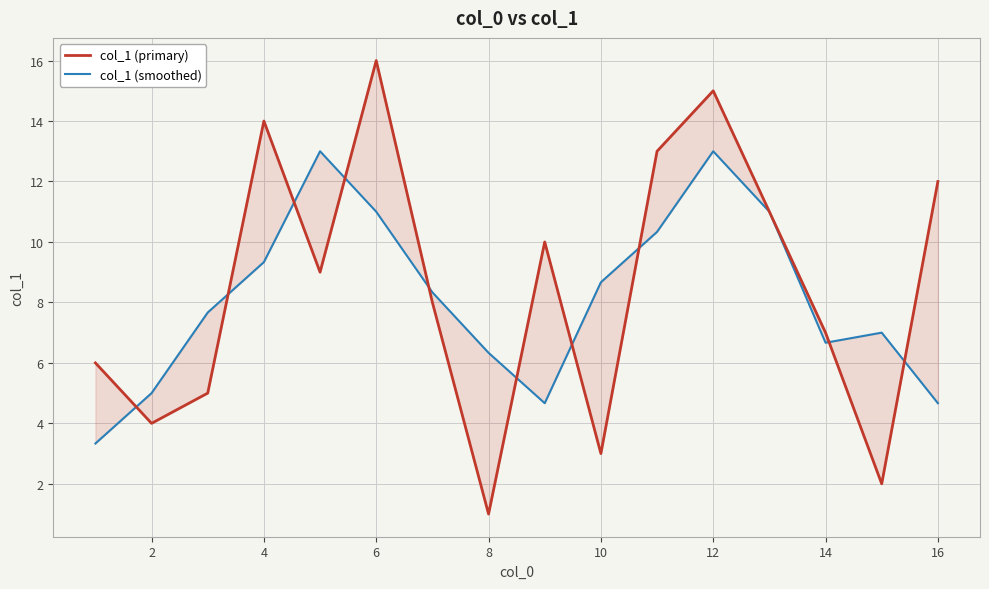

The value of col_1 (primary) at 6 is 11.2. True or false?

False